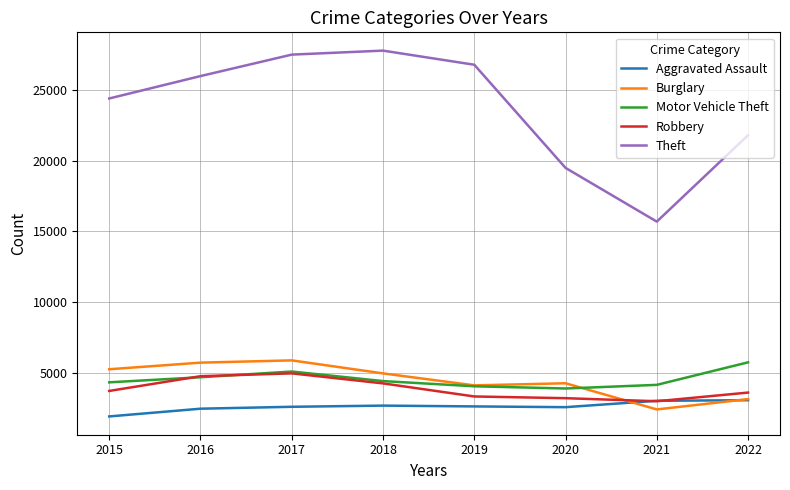

True or false: Theft and Motor Vehicle Theft cross at least once.

False